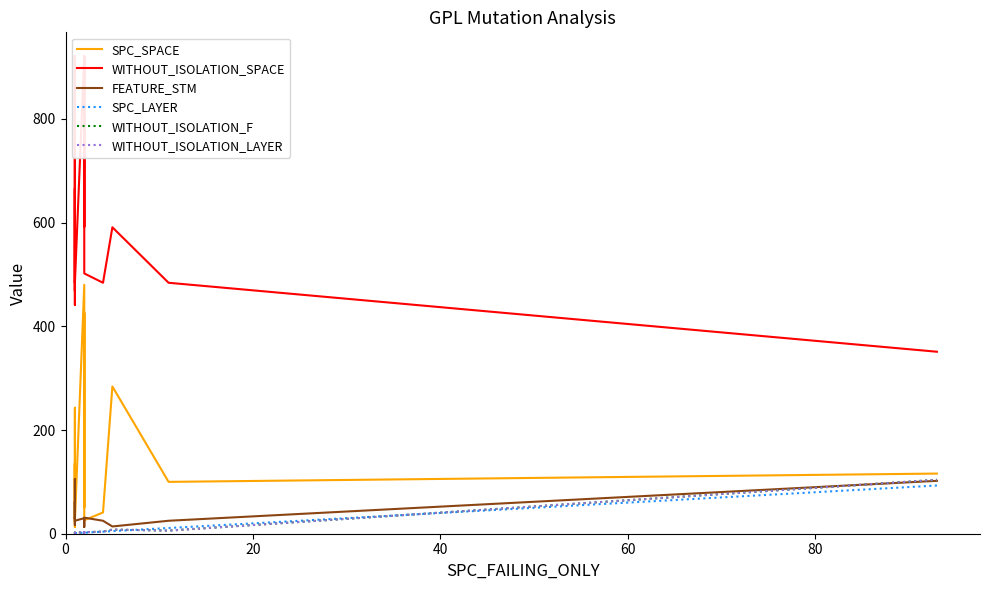

How many values in the SPC_SPACE series are below 116?

10